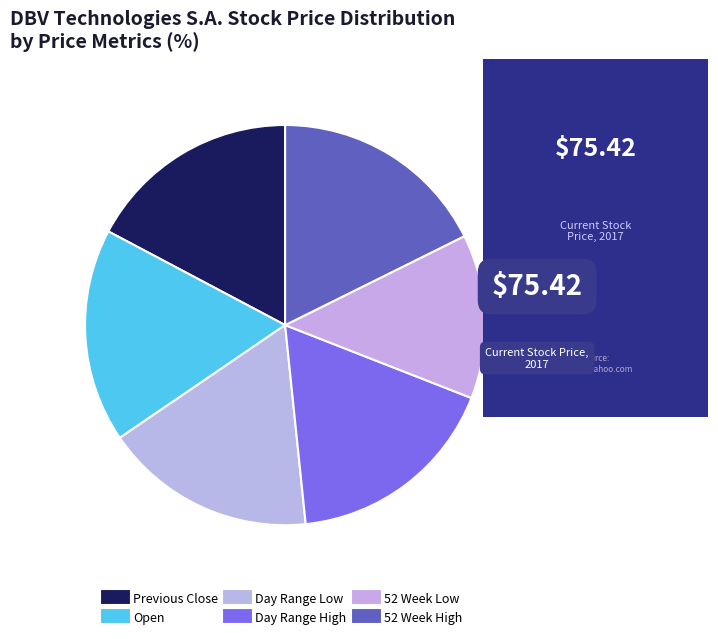

Count the number of slices in the pie.

6